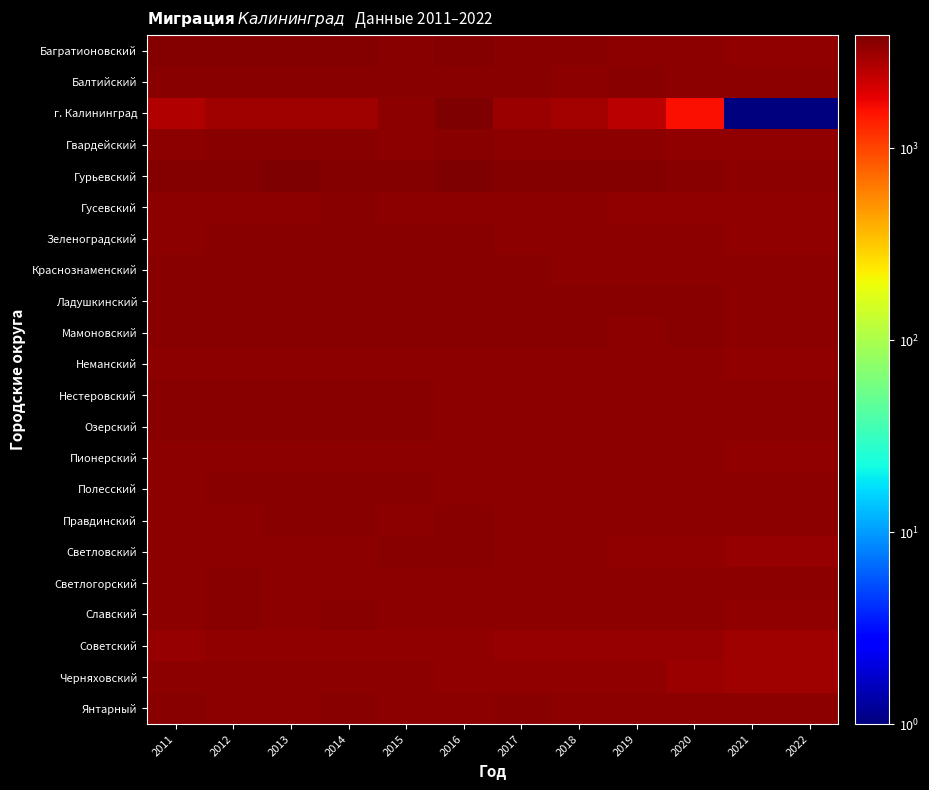

Reading right to left, extract all data points from this chart.

Багратионовский: 2022=3376	2021=3376	2020=3472	2019=3520	2018=3540	2017=3587	2016=3662	2015=3635	2014=3675	2013=3690	2012=3678	2011=3669
Балтийский: 2022=3425	2021=3425	2020=3487	2019=3541	2018=3498	2017=3540	2016=3559	2015=3566	2014=3537	2013=3590	2012=3564	2011=3606
г. Калининград: 2022=1	2021=1	2020=1627	2019=2534	2018=2989	2017=3157	2016=3895	2015=3506	2014=3082	2013=3086	2012=3086	2011=2657
Гвардейский: 2022=3325	2021=3325	2020=3422	2019=3438	2018=3475	2017=3526	2016=3545	2015=3524	2014=3570	2013=3548	2012=3574	2011=3517
Гурьевский: 2022=3486	2021=3486	2020=3579	2019=3700	2018=3762	2017=3689	2016=3851	2015=3729	2014=3730	2013=3790	2012=3691	2011=3654
Гусевский: 2022=3326	2021=3326	2020=3384	2019=3370	2018=3476	2017=3456	2016=3500	2015=3477	2014=3566	2013=3505	2012=3463	2011=3535
Зеленоградский: 2022=3353	2021=3353	2020=3433	2019=3443	2018=3457	2017=3489	2016=3556	2015=3550	2014=3546	2013=3546	2012=3578	2011=3489
Краснознаменский: 2022=3470	2021=3470	2020=3498	2019=3527	2018=3504	2017=3545	2016=3551	2015=3580	2014=3564	2013=3565	2012=3564	2011=3561
Ладушкинский: 2022=3513	2021=3513	2020=3537	2019=3556	2018=3549	2017=3555	2016=3556	2015=3570	2014=3548	2013=3564	2012=3550	2011=3555
Мамоновский: 2022=3510	2021=3510	2020=3544	2019=3525	2018=3545	2017=3538	2016=3541	2015=3572	2014=3563	2013=3556	2012=3560	2011=3565
Неманский: 2022=3341	2021=3341	2020=3436	2019=3425	2018=3438	2017=3451	2016=3525	2015=3489	2014=3495	2013=3515	2012=3514	2011=3503
Нестеровский: 2022=3432	2021=3432	2020=3497	2019=3477	2018=3492	2017=3525	2016=3521	2015=3560	2014=3553	2013=3567	2012=3594	2011=3575
Озерский: 2022=3477	2021=3477	2020=3488	2019=3522	2018=3518	2017=3506	2016=3501	2015=3552	2014=3556	2013=3586	2012=3540	2011=3561
Пионерский: 2022=3418	2021=3418	2020=3465	2019=3527	2018=3516	2017=3495	2016=3518	2015=3499	2014=3481	2013=3495	2012=3514	2011=3494
Полесский: 2022=3445	2021=3445	2020=3487	2019=3465	2018=3511	2017=3535	2016=3535	2015=3581	2014=3562	2013=3551	2012=3570	2011=3529
Правдинский: 2022=3444	2021=3444	2020=3497	2019=3482	2018=3478	2017=3514	2016=3548	2015=3523	2014=3549	2013=3559	2012=3534	2011=3534
Светловский: 2022=3287	2021=3287	2020=3338	2019=3418	2018=3484	2017=3454	2016=3541	2015=3548	2014=3502	2013=3505	2012=3513	2011=3504
Светлогорский: 2022=3464	2021=3464	2020=3504	2019=3493	2018=3492	2017=3519	2016=3501	2015=3507	2014=3532	2013=3530	2012=3547	2011=3506
Славский: 2022=3418	2021=3418	2020=3477	2019=3494	2018=3518	2017=3525	2016=3510	2015=3529	2014=3623	2013=3533	2012=3574	2011=3496
Советский: 2022=3100	2021=3100	2020=3212	2019=3291	2018=3280	2017=3248	2016=3321	2015=3342	2014=3365	2013=3373	2012=3355	2011=3299
Черняховский: 2022=3106	2021=3106	2020=3206	2019=3330	2018=3323	2017=3351	2016=3379	2015=3440	2014=3494	2013=3448	2012=3433	2011=3454
Янтарный: 2022=3511	2021=3511	2020=3506	2019=3532	2018=3530	2017=3548	2016=3534	2015=3532	2014=3536	2013=3531	2012=3533	2011=3536